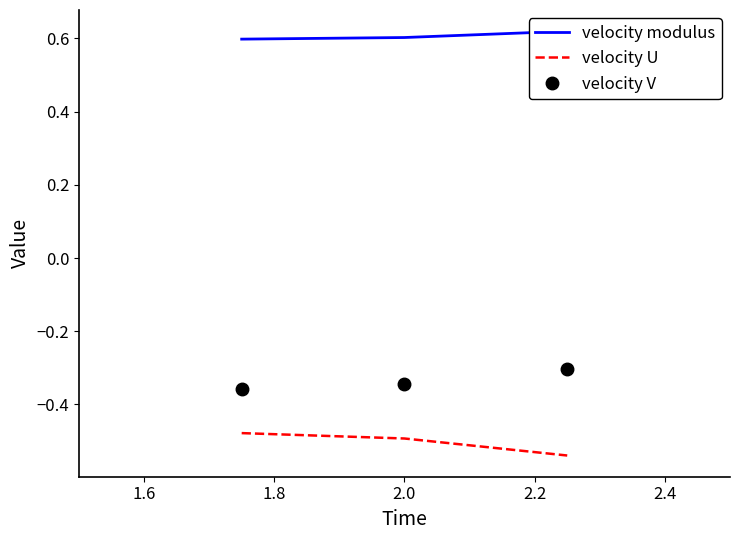

Rank the series at 1.8 from highest to lowest value.

velocity modulus, velocity V, velocity U